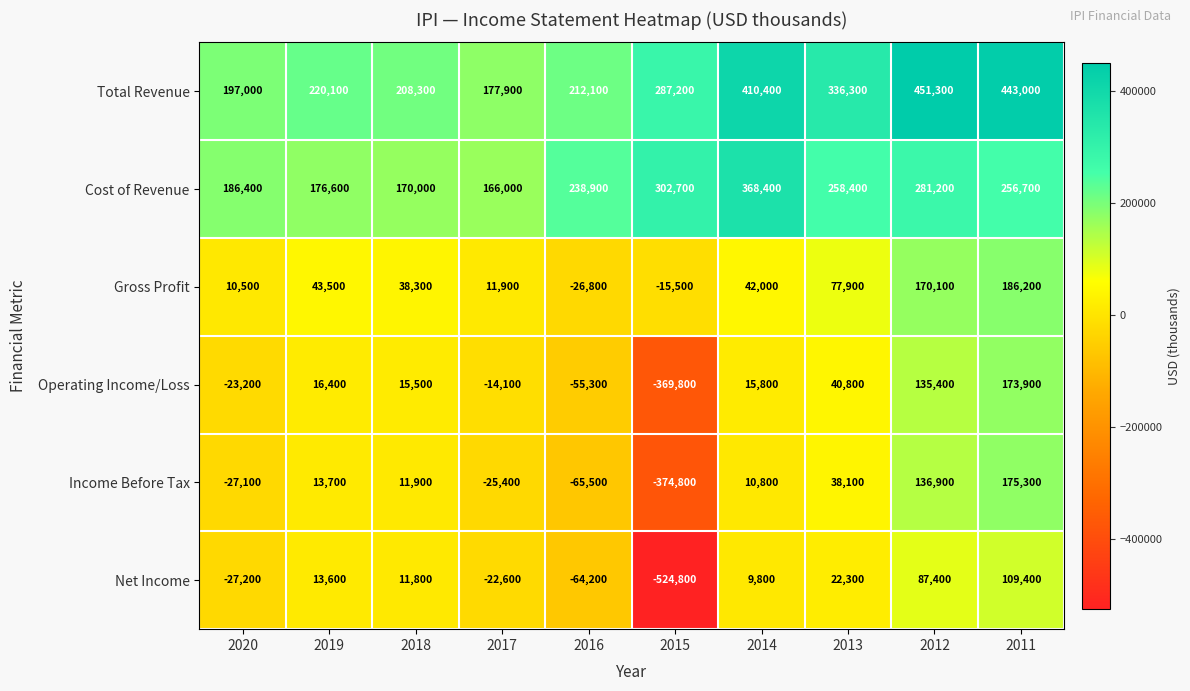

What is the sum of the Income Before Tax values at 2012 and 2011?

312200